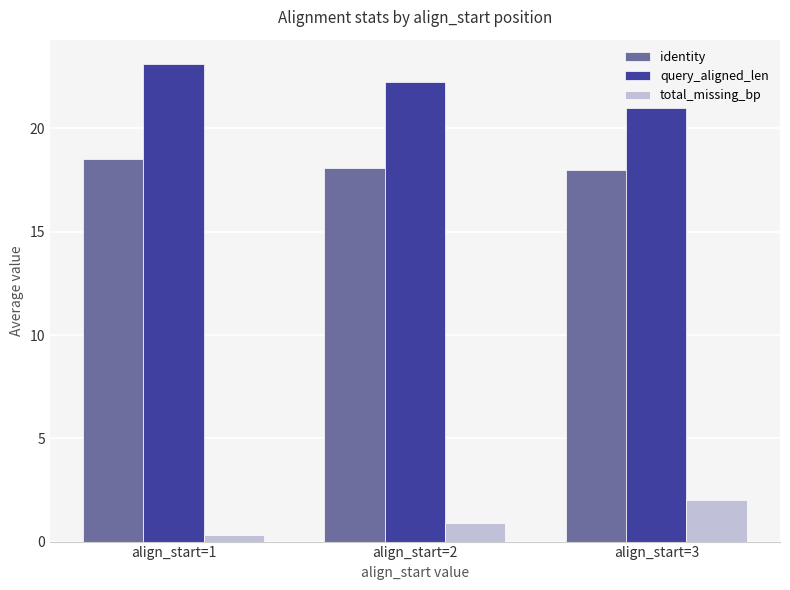

List the series in order of their overall mean, highest first.

query_aligned_len, identity, total_missing_bp